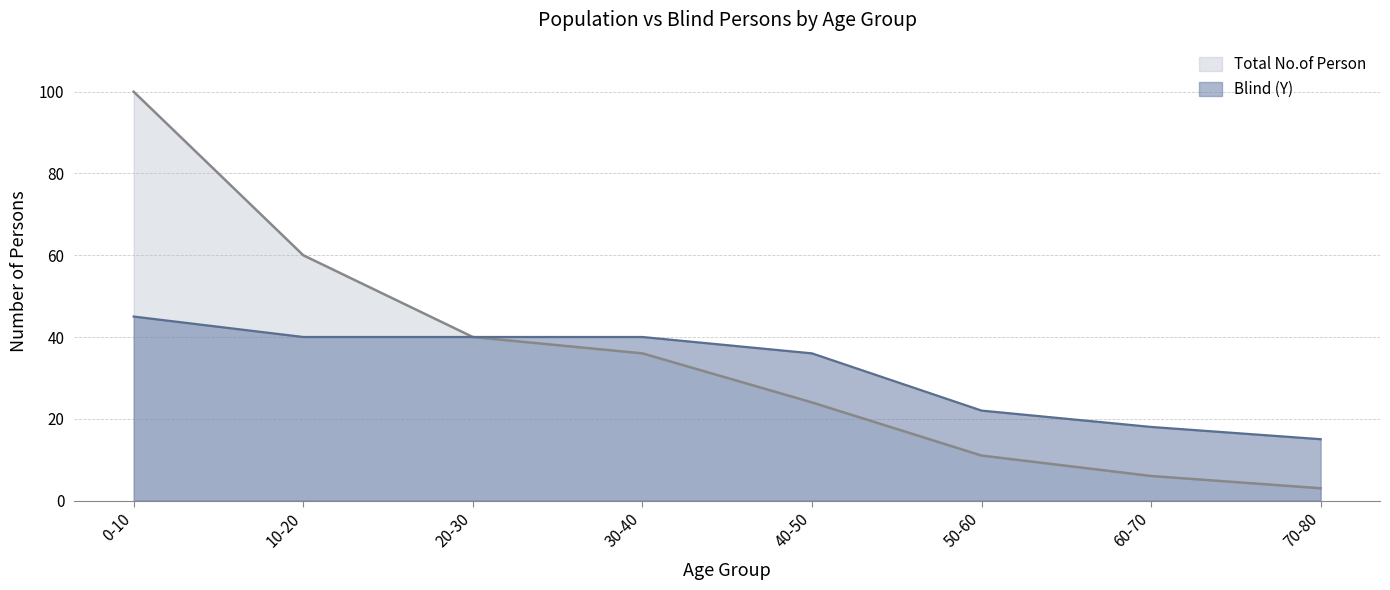

How many distinct data groups are displayed?

2